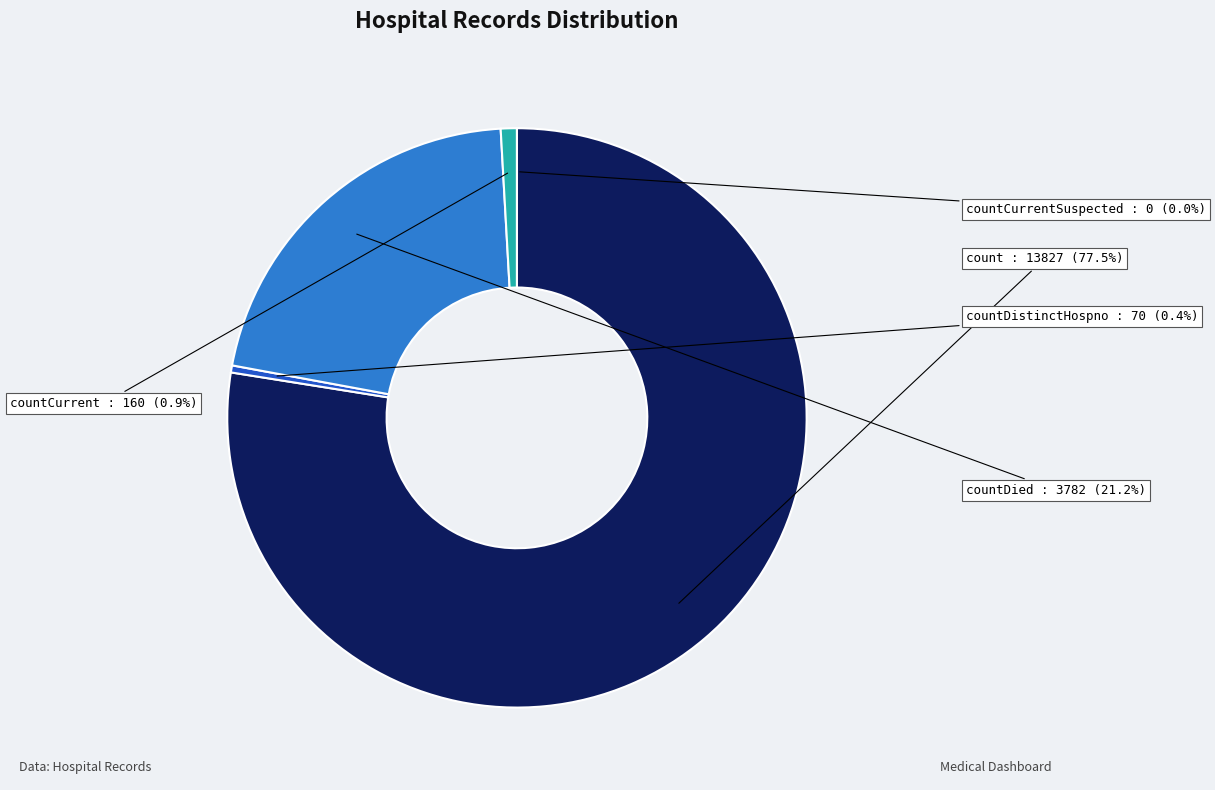

Does any single category account for the majority?

Yes